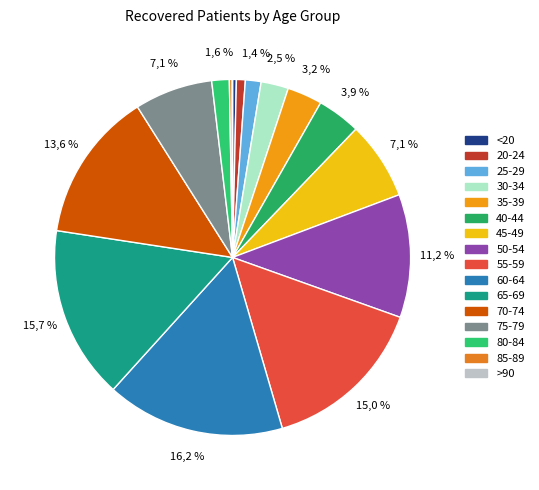

Rank the categories by value from lowest to highest.

>90, 85-89, <20, 20-24, 25-29, 80-84, 30-34, 35-39, 40-44, 45-49, 75-79, 50-54, 70-74, 55-59, 65-69, 60-64